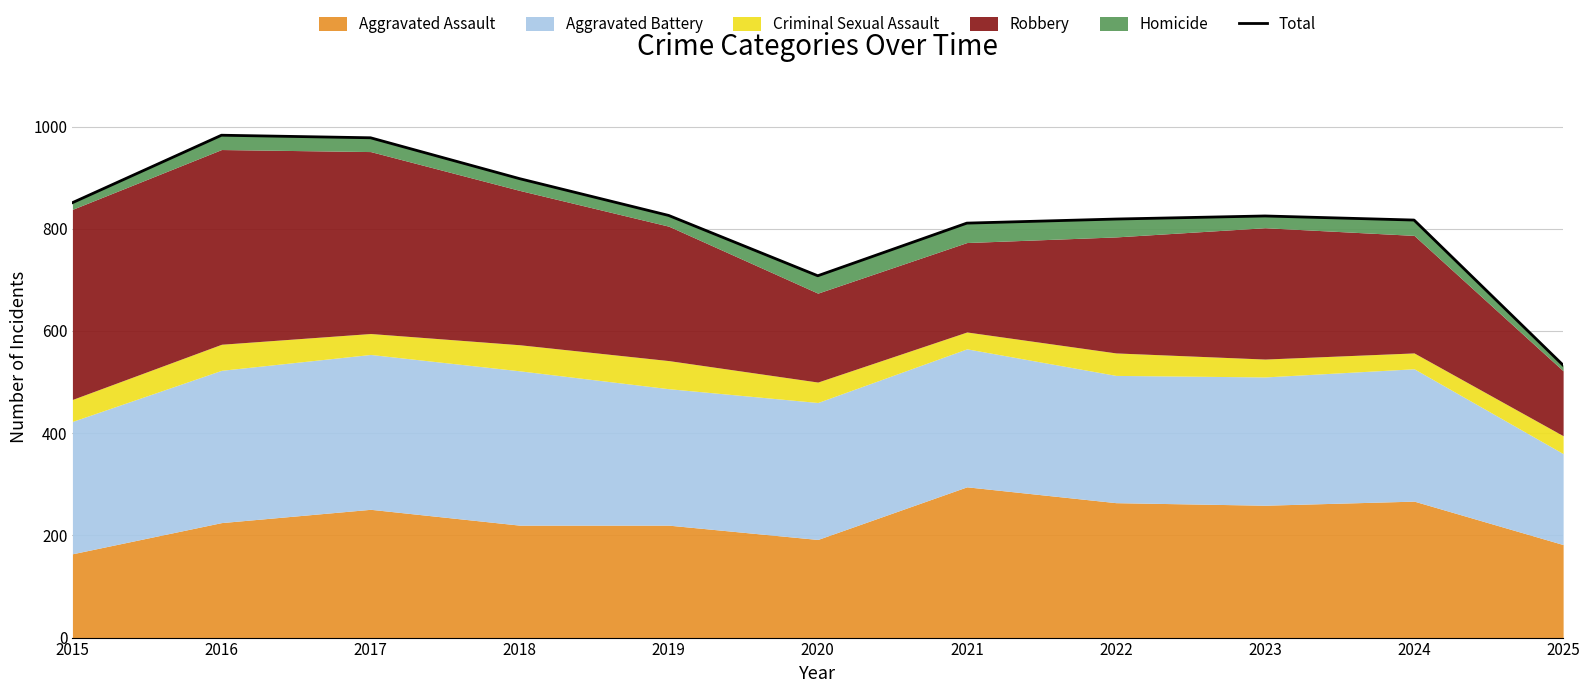

What is the greatest value displayed?

983